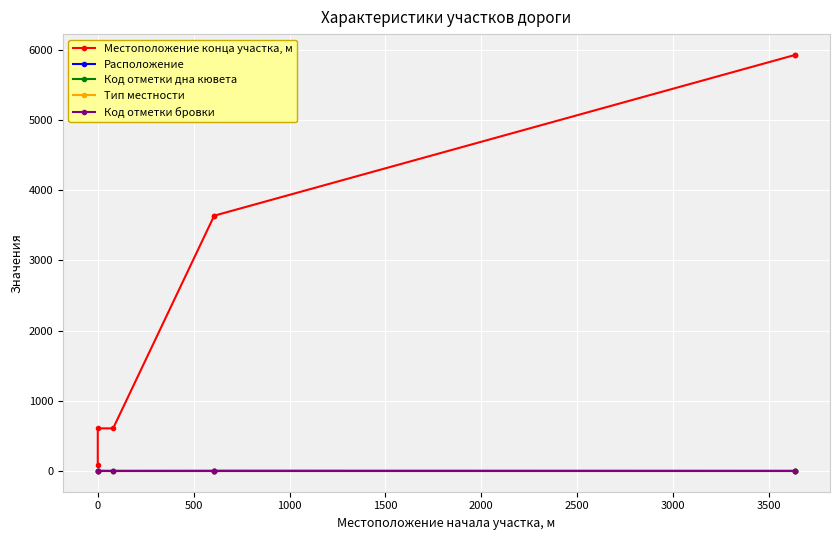

True or false: Местоположение конца участка, м has a value of 9233 at 2500.

False